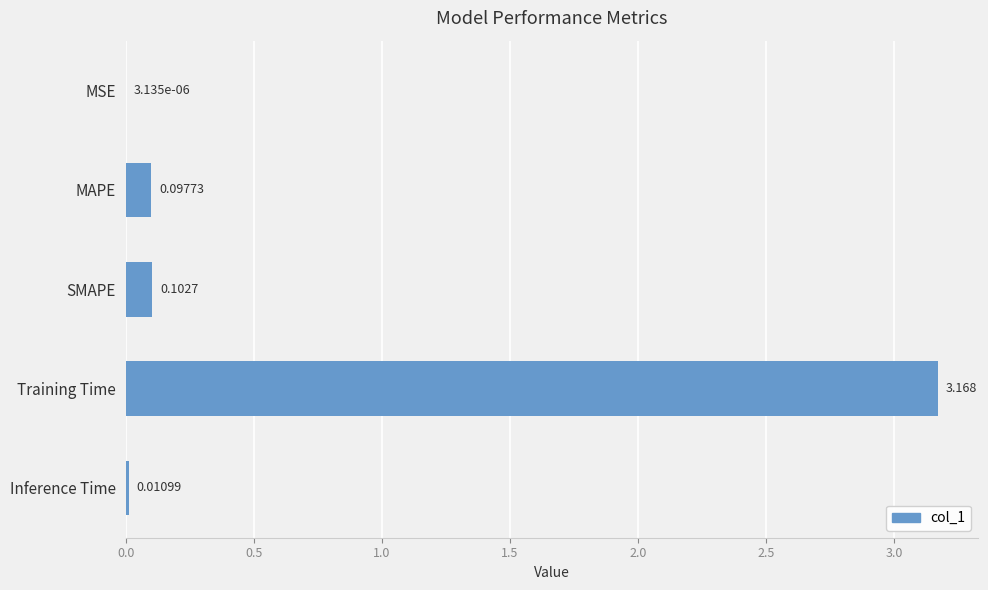

At which category does the chart reach its peak across all series?

Training Time